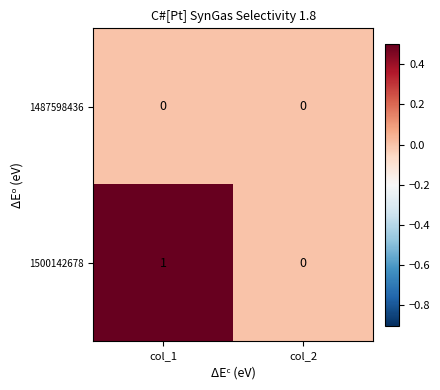

Is it true that 1500142678 equals 0 at col_2?

True